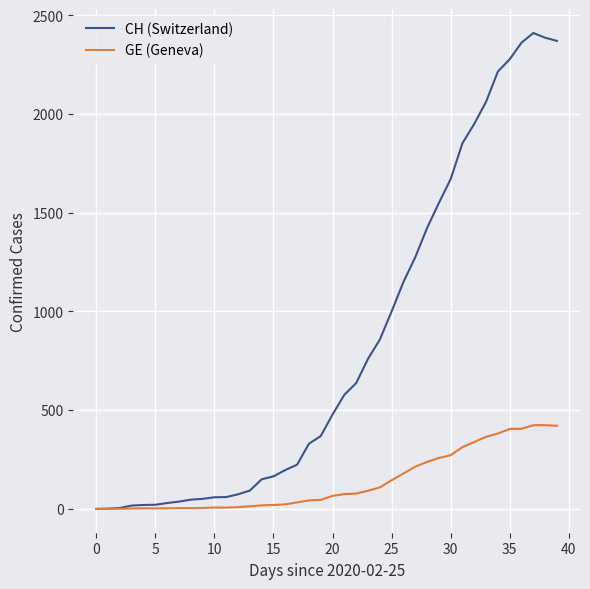

How many lines are shown in the chart?

2